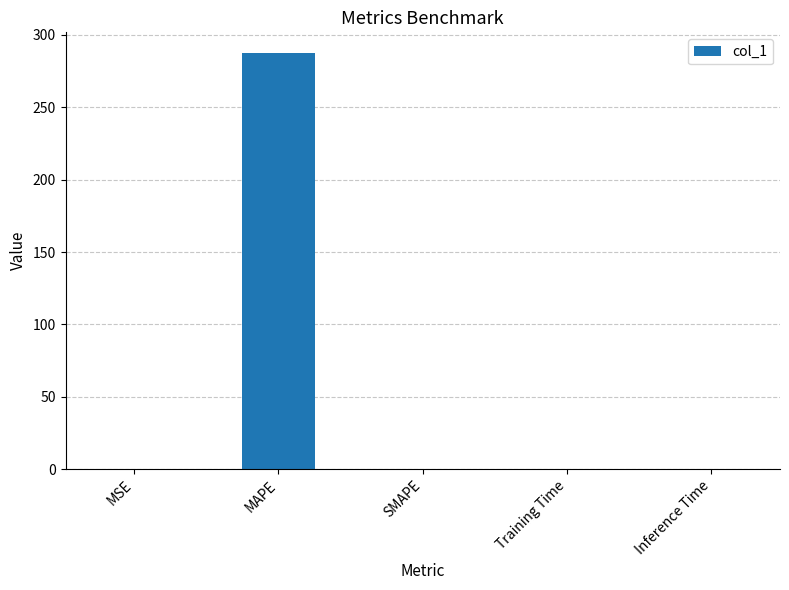

What is the sum of all values?

287.6